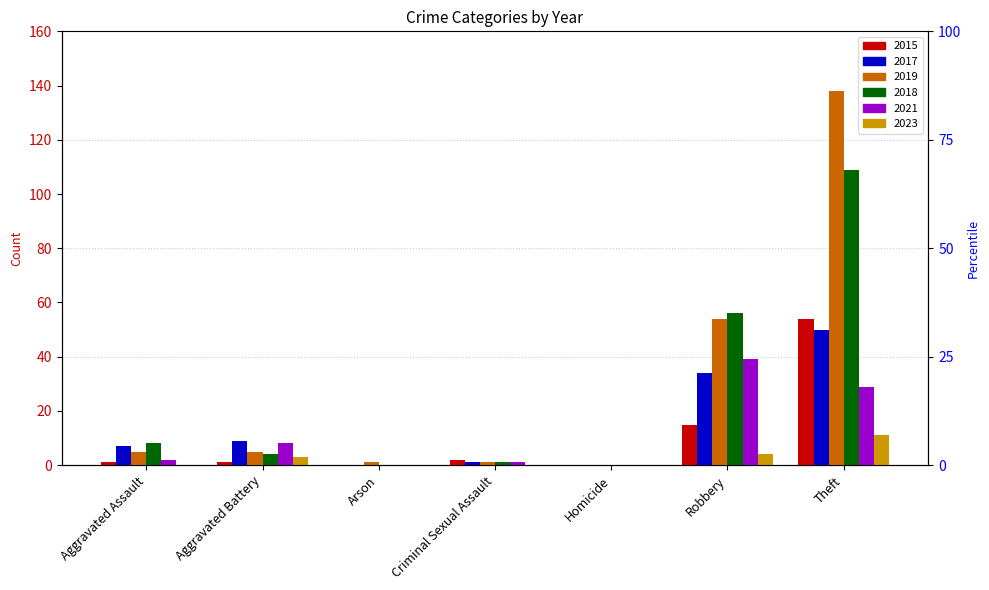

Where is 2021 nearest to the value 19?

Theft